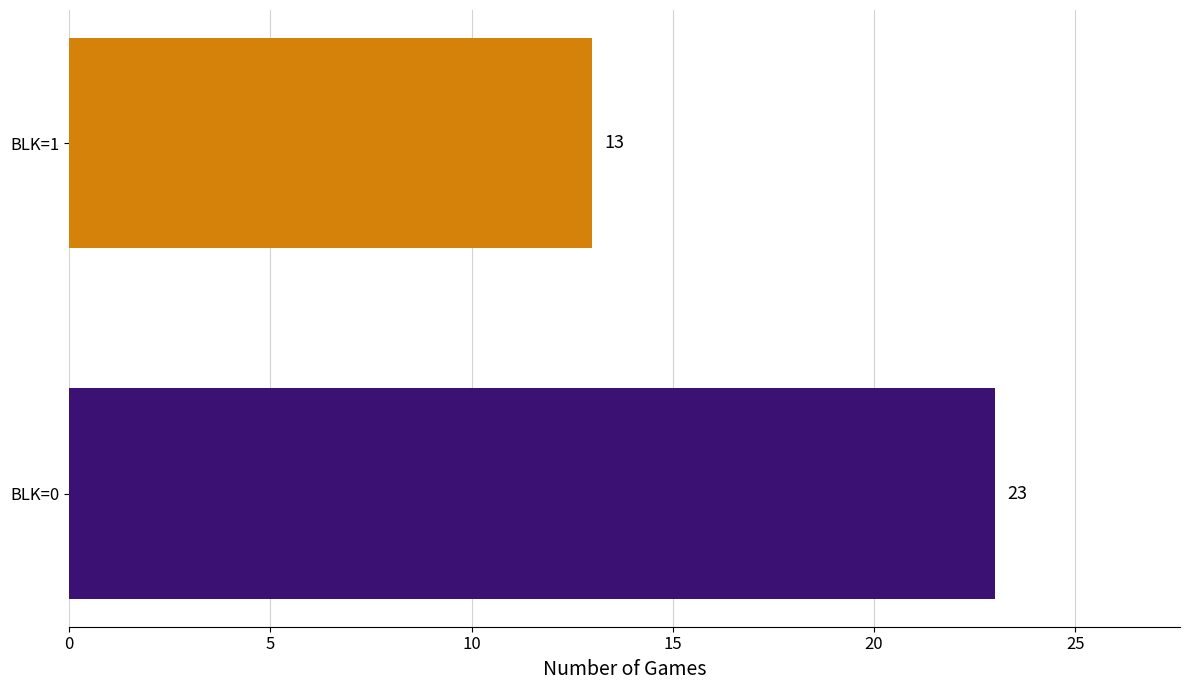

What is the sum of the values at BLK=0 and BLK=1?

36